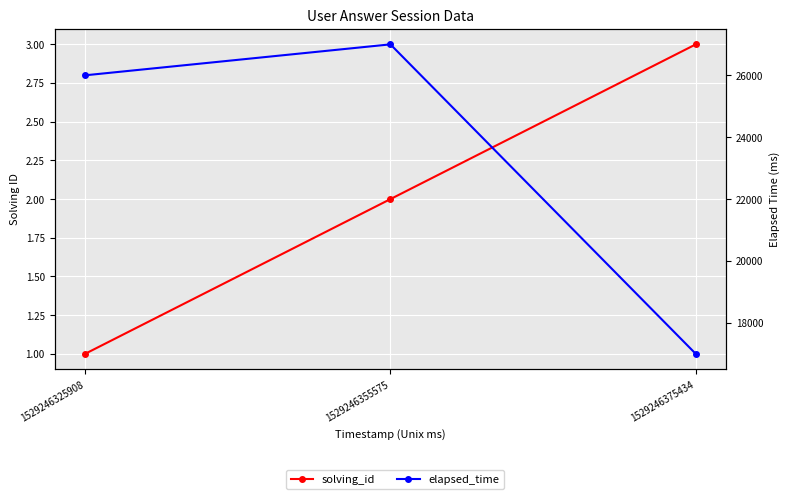

Reading left to right, what are all the values shown in this chart?

solving_id: 1529246325908=1	1529246355575=2	1529246375434=3
elapsed_time: 1529246325908=26000	1529246355575=27000	1529246375434=17000